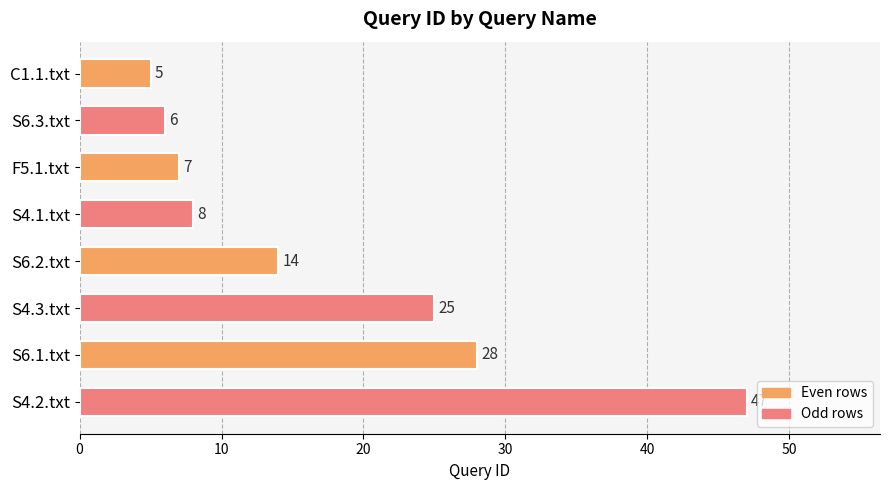

Count the number of data series in this chart.

1